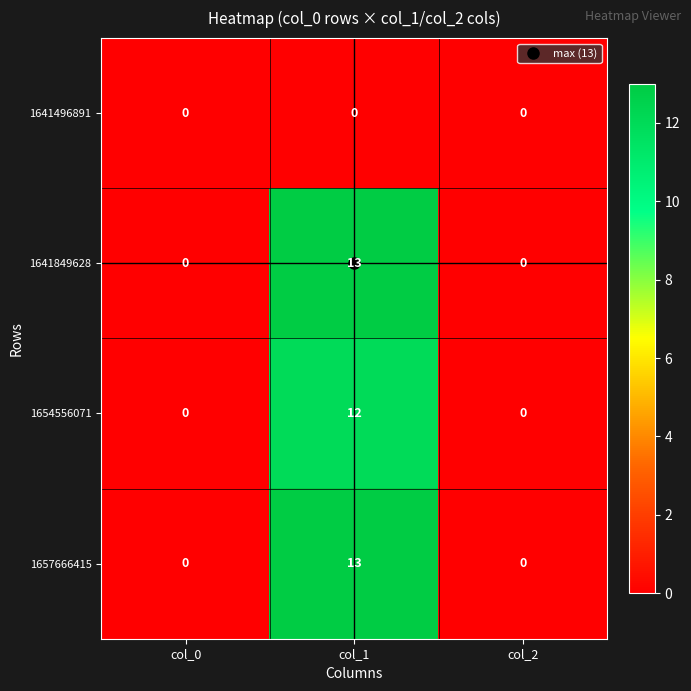

At which category is the sum across all series the highest?

col_1